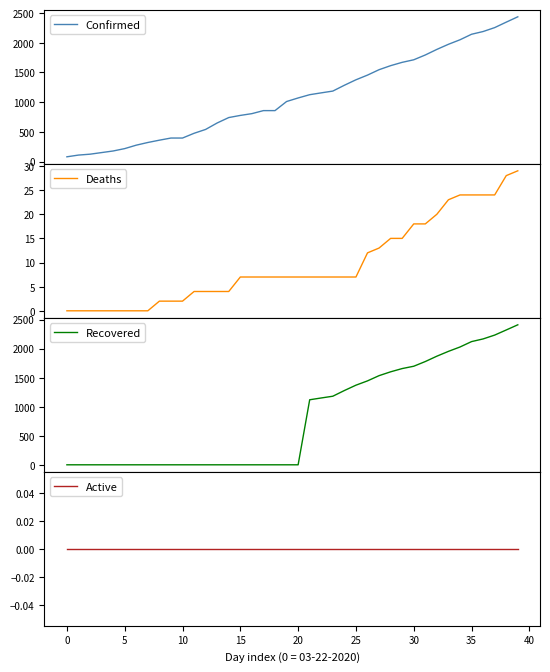

What is the spread (max minus min) of values at 0?

109